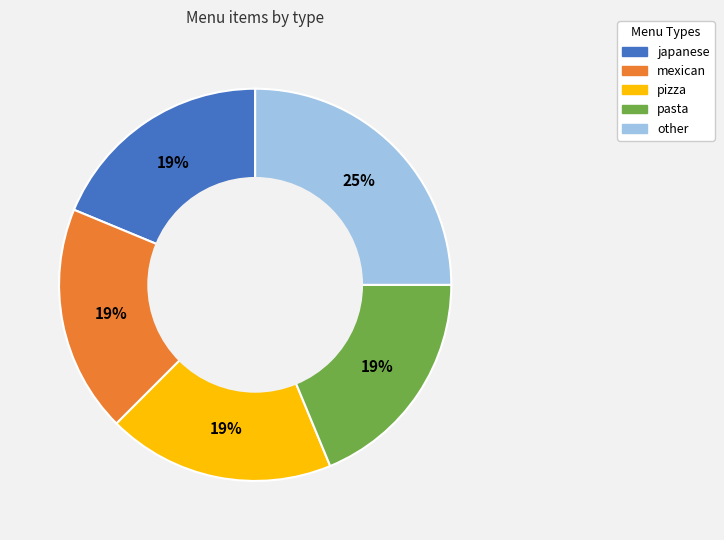

To the nearest percent, what percentage of the pie is japanese?

19%